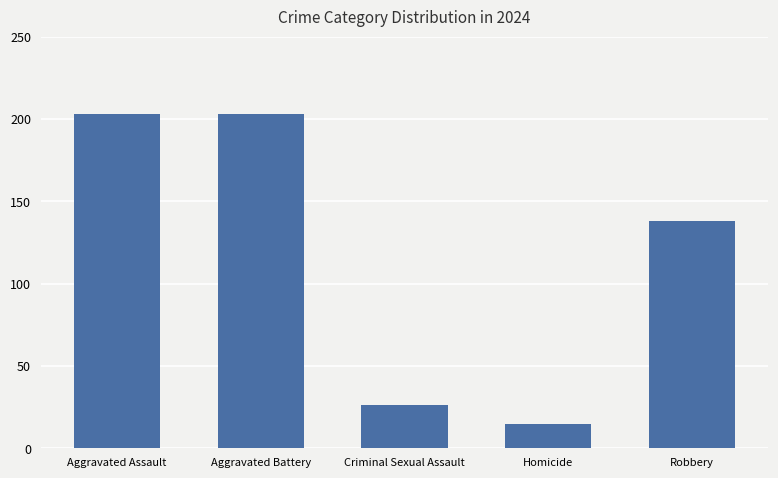

What is the difference between the maximum and minimum values?

188